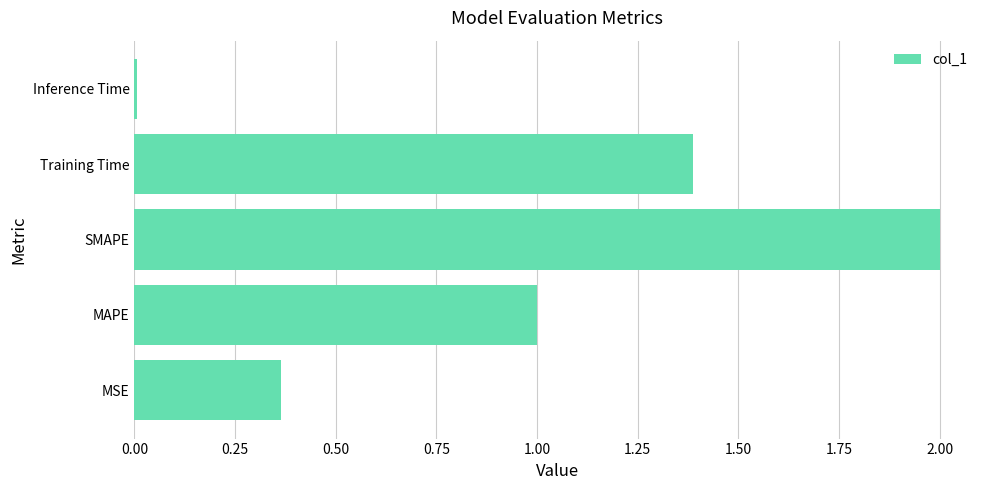

Which category has the lowest value across all series?

Inference Time